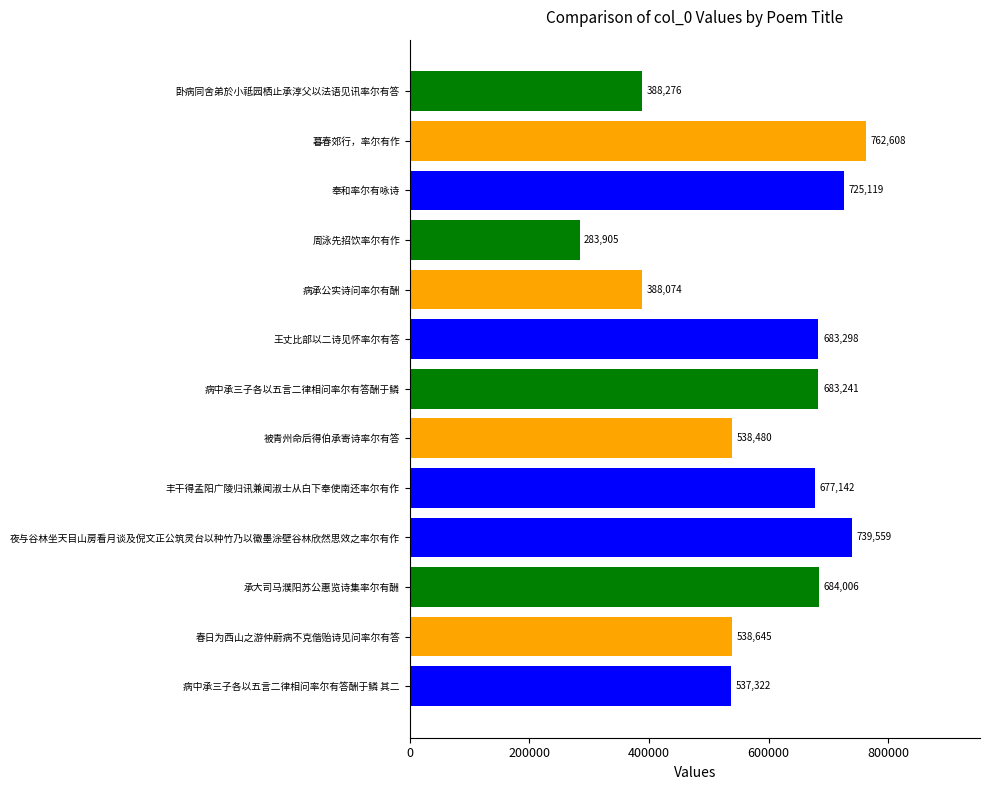

Is it true that the value at 丰干得孟阳广陵归讯兼闻淑士从白下奉使南还率尔有作 is 677142?

True